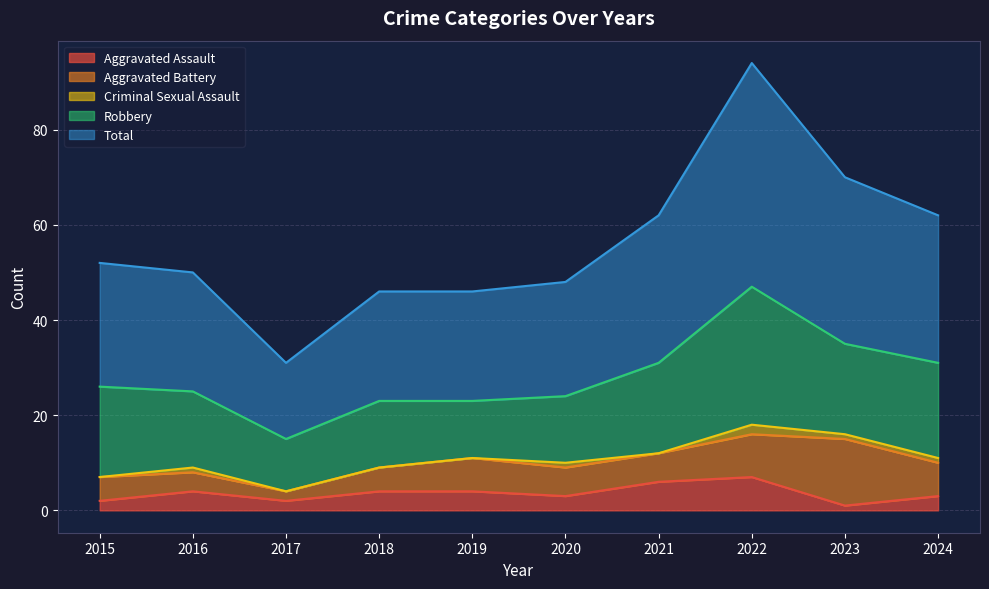

At which label does Aggravated Assault first exceed 4?

2021